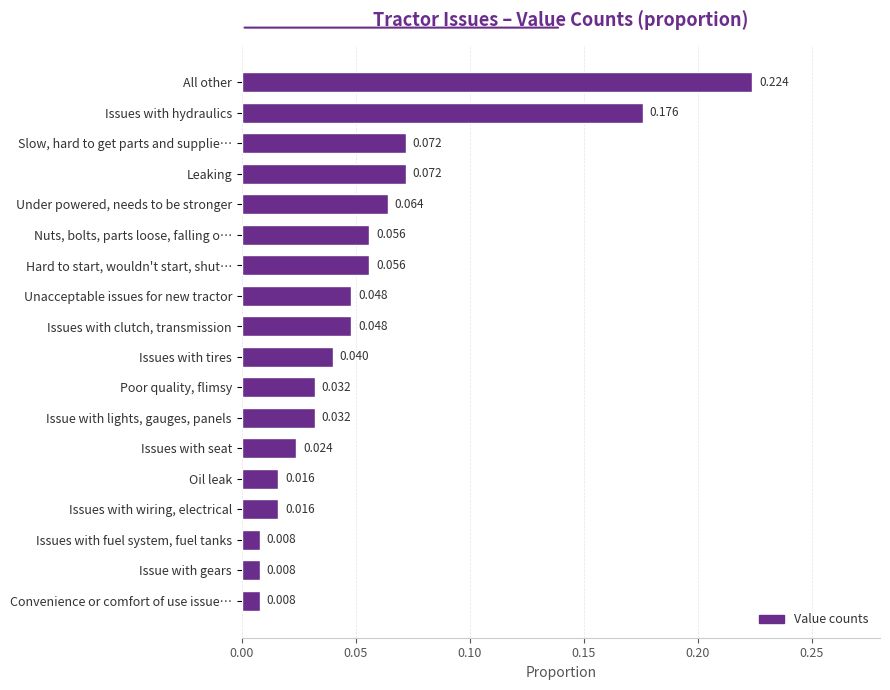

Between Oil leak and Poor quality, flimsy, which is larger?

Poor quality, flimsy